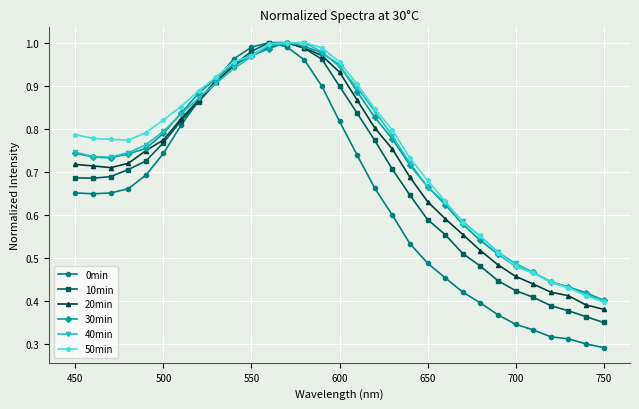

At how many categories does at least one series exceed 0?

31